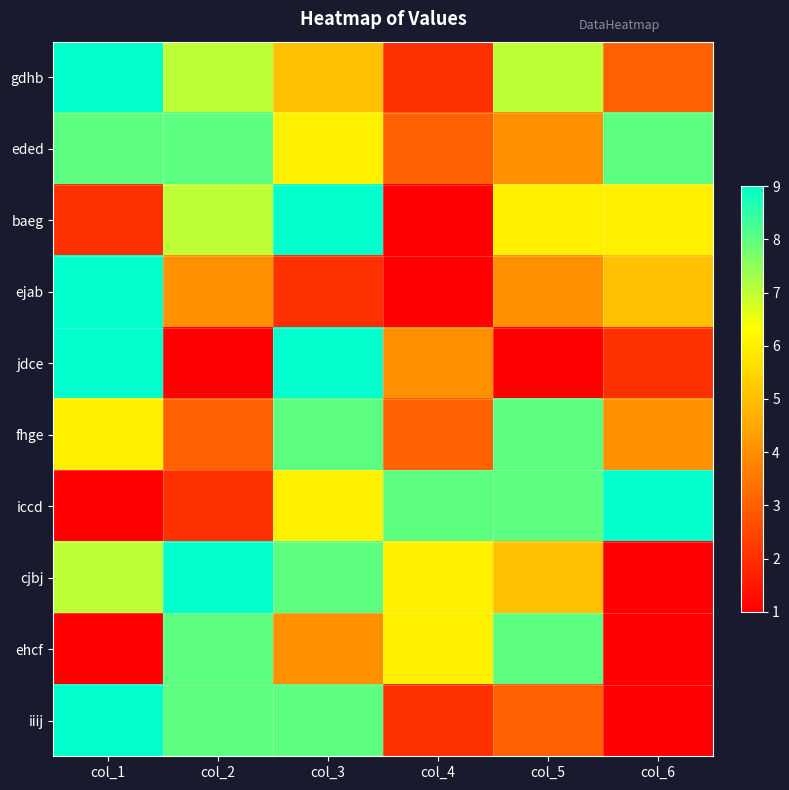

What is the total value across all series at col_6?

40